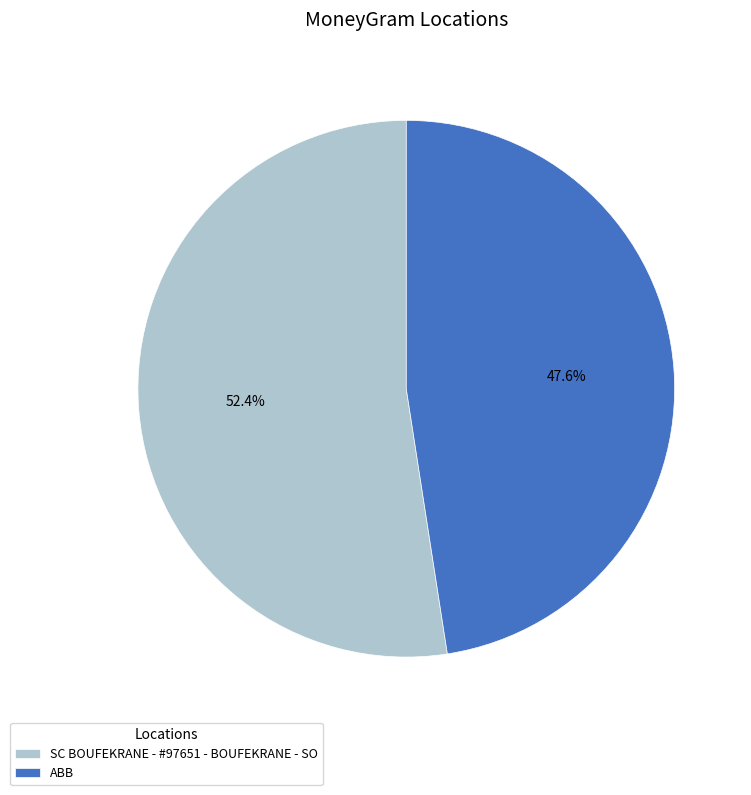

Which slice is the smallest?

ABB